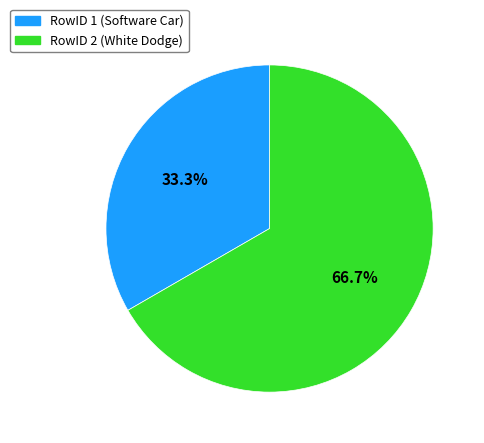

Which has a higher value, RowID 1 (Software Car) or RowID 2 (White Dodge)?

RowID 2 (White Dodge)